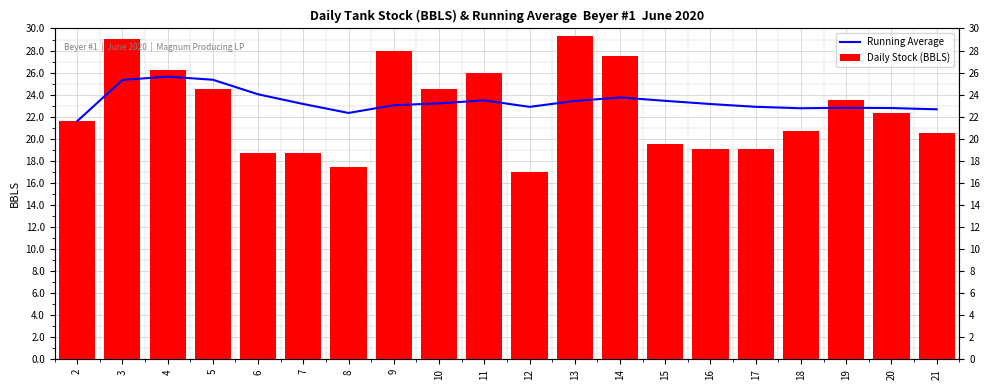

What is the sum of the Daily Stock (BBLS) values at 12 and 19?

40.5